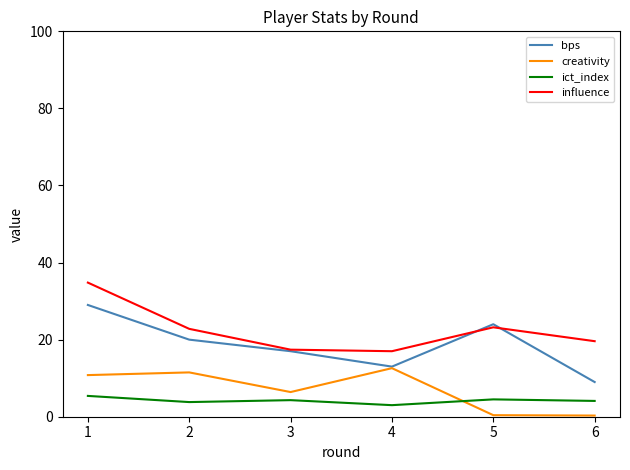

What is the difference between the maximum and minimum values in the creativity series?

12.3